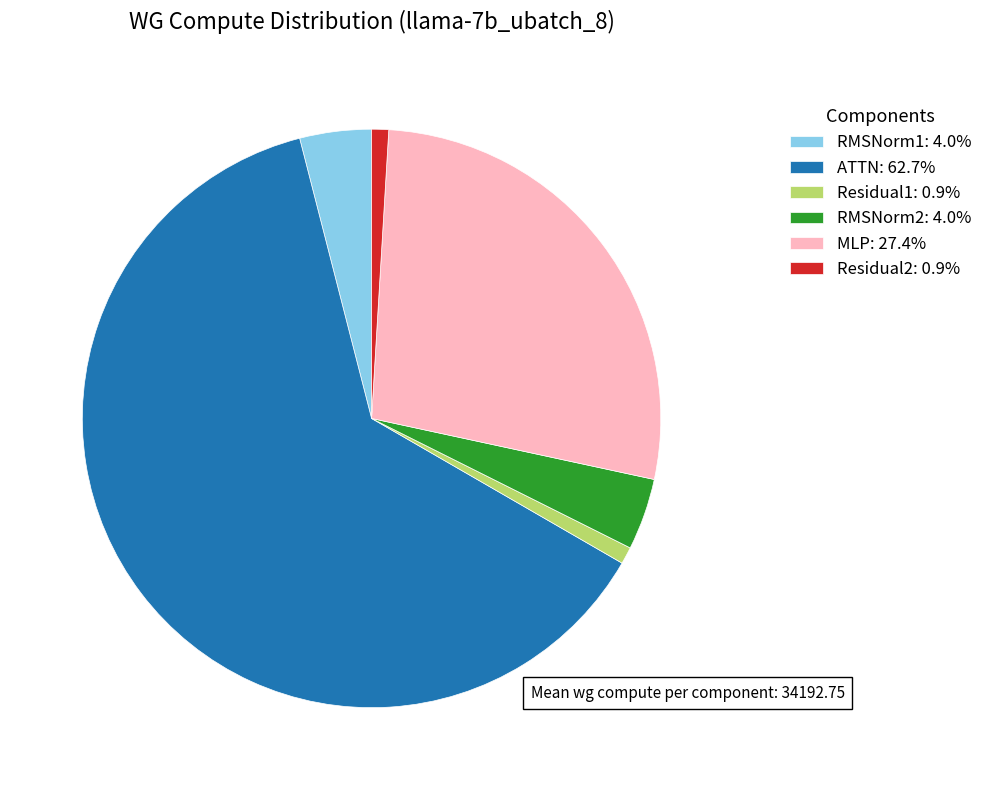

How many segments does this pie chart have?

6